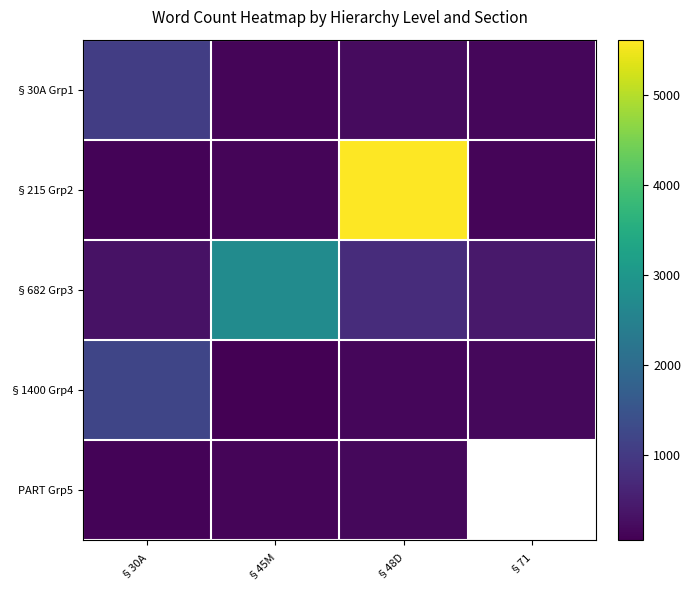

At which category is the sum across all series the highest?

§48D